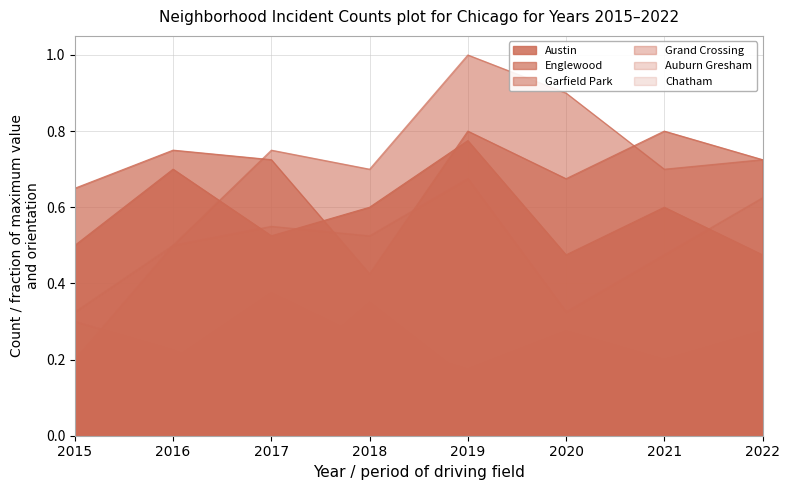

Where is Chatham nearest to the value 0?

2015